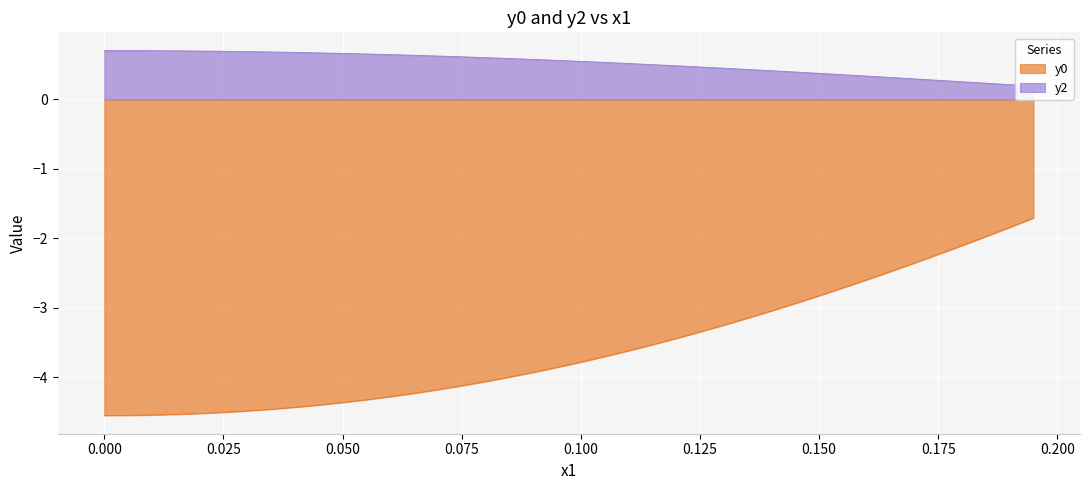

What is the maximum value for y0?

-1.7